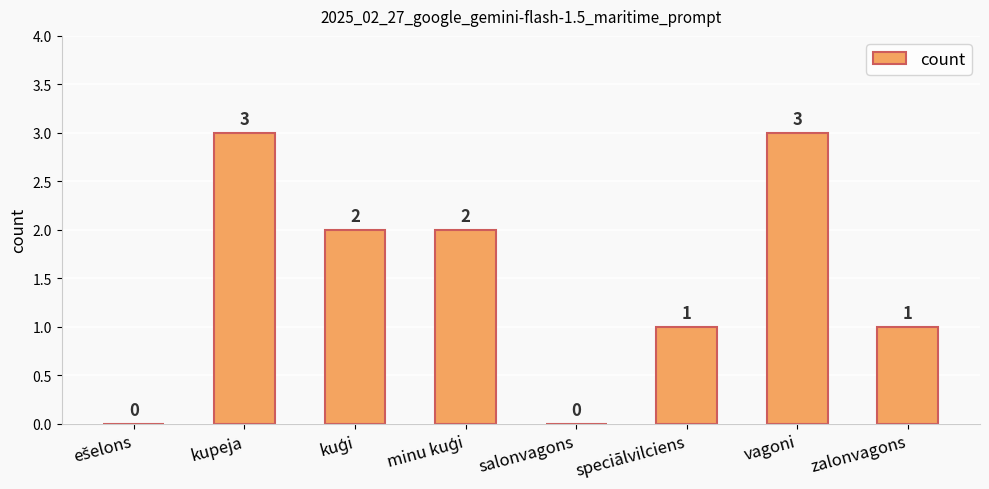

Where does the data first go above 2?

kupeja